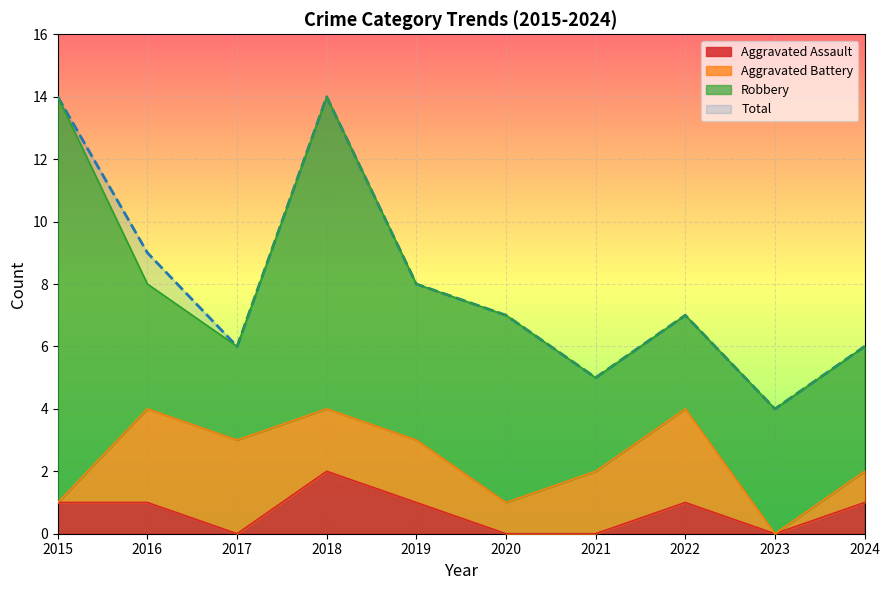

The value of Aggravated Assault at 2020 is 0. True or false?

True